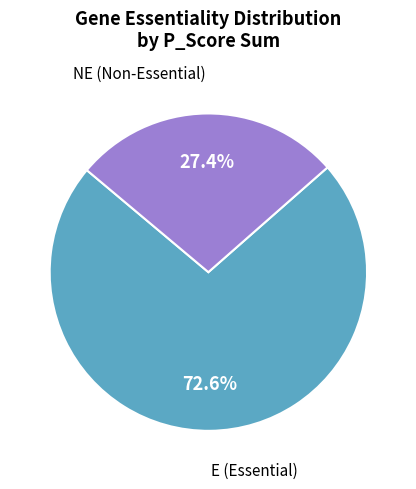

Is there a majority slice in this chart?

Yes